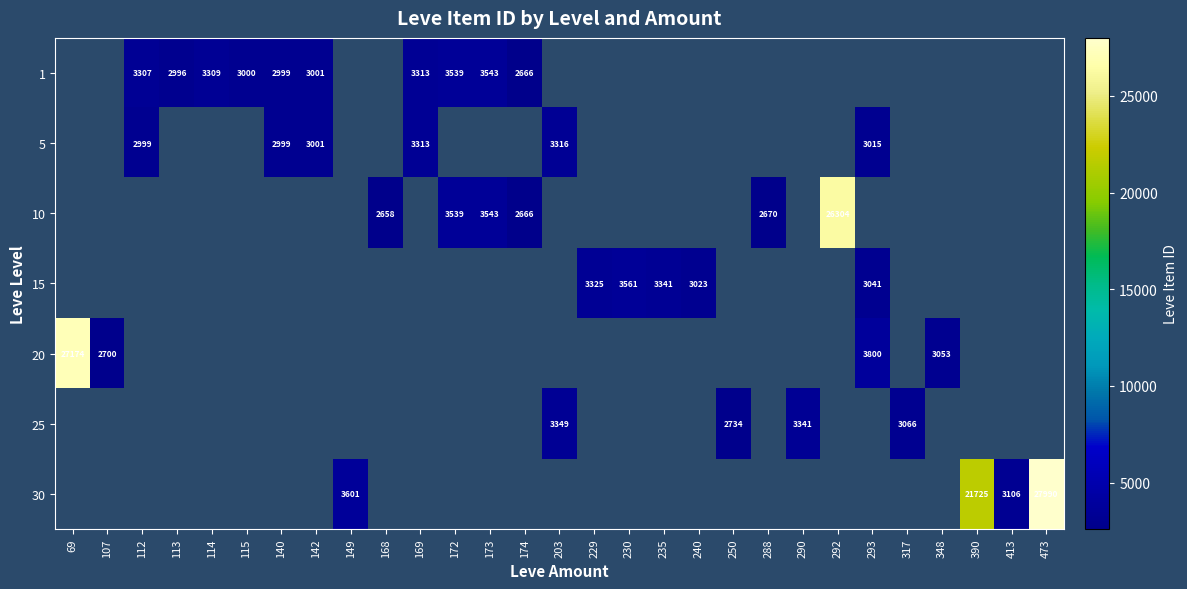

True or false: 1 has a value of 3000 at 115.

True